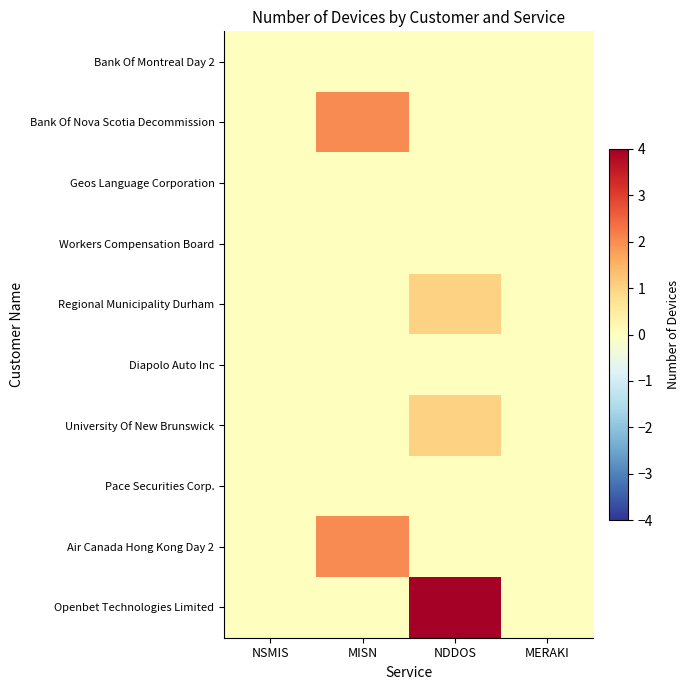

Which series has the widest spread of values?

Openbet Technologies Limited